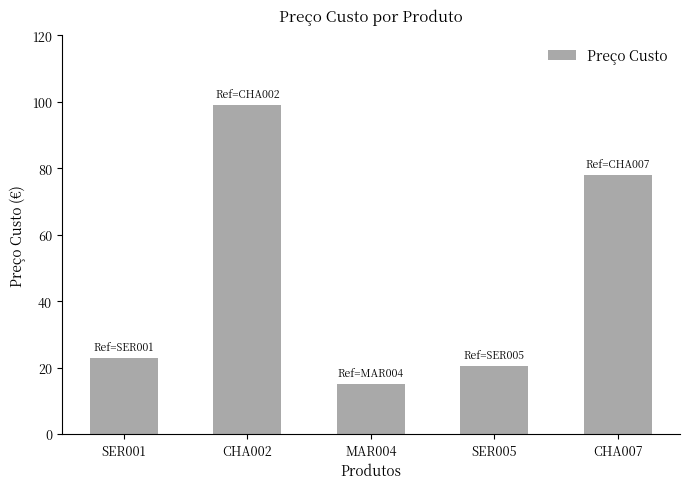

At which label does the data first exceed 22?

SER001